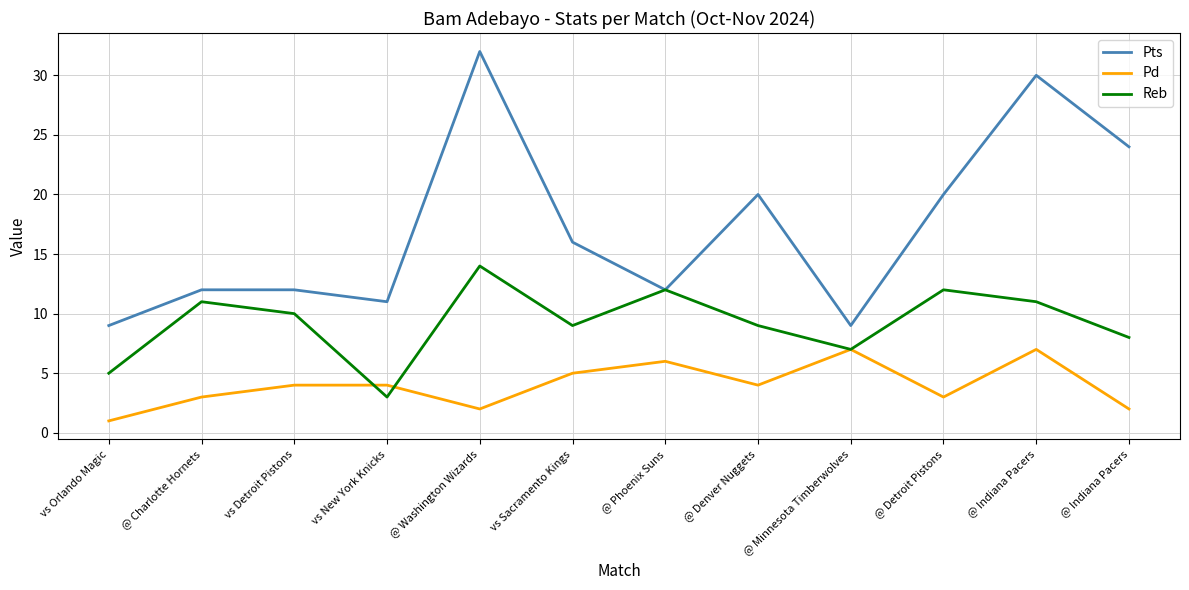

Is it true that Pts equals 30 at @ Indiana Pacers?

True